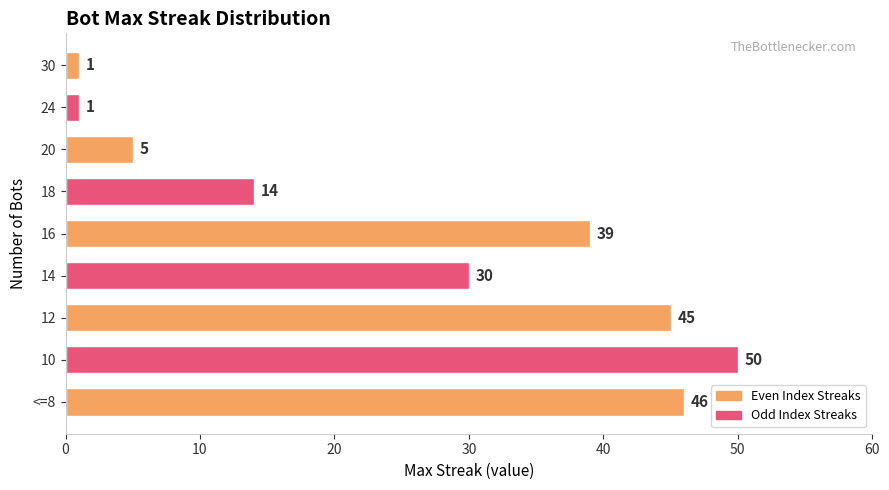

Which label corresponds to the largest value in the chart?

10